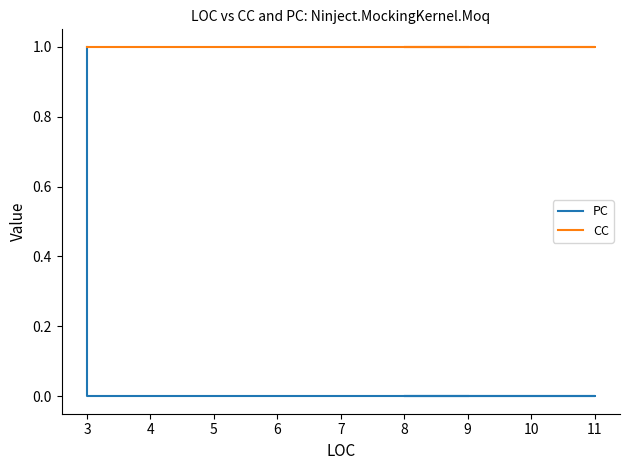

Which series has the largest range (max minus min)?

PC